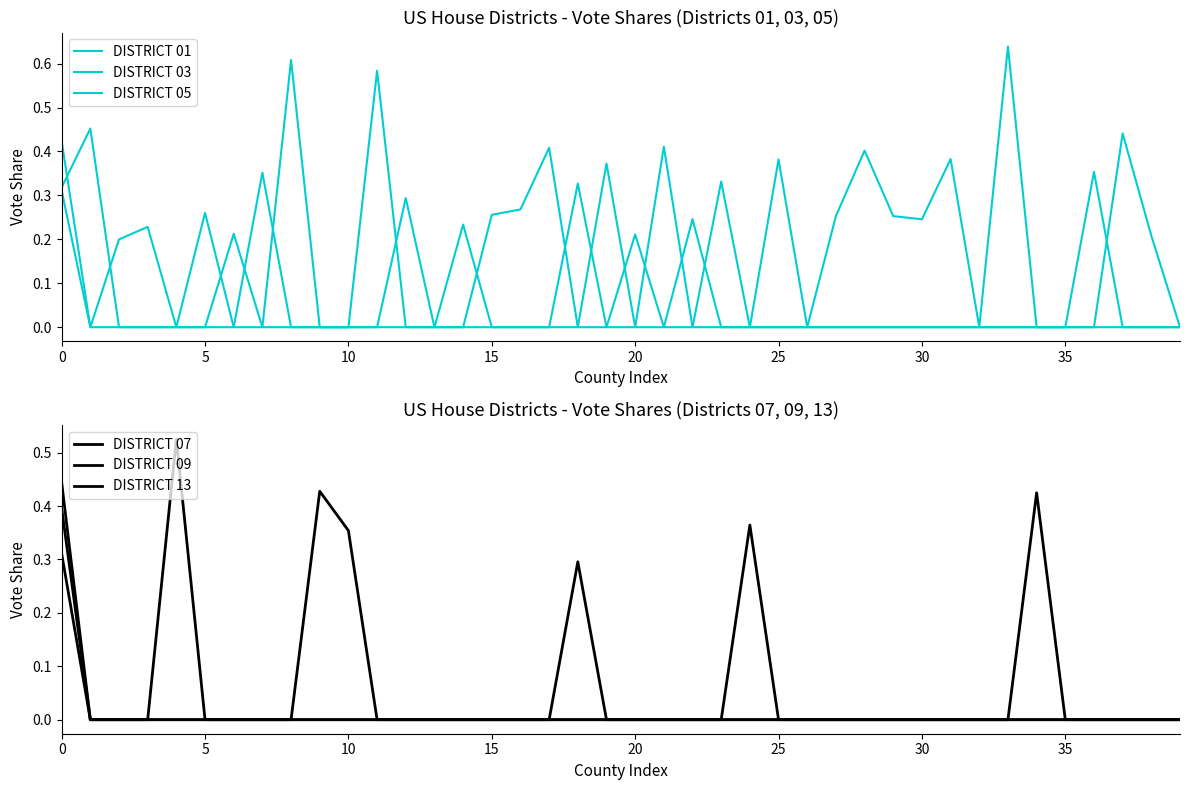

How many series are shown in this chart?

6